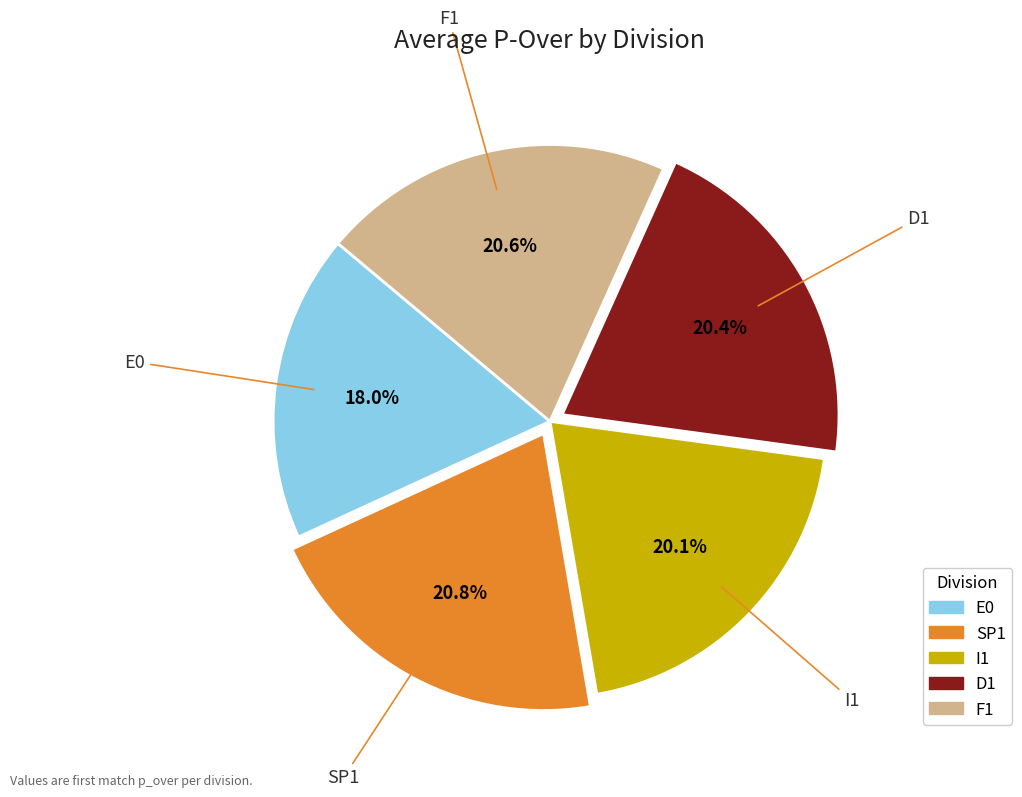

To the nearest percent, what portion does SP1 represent?

21%